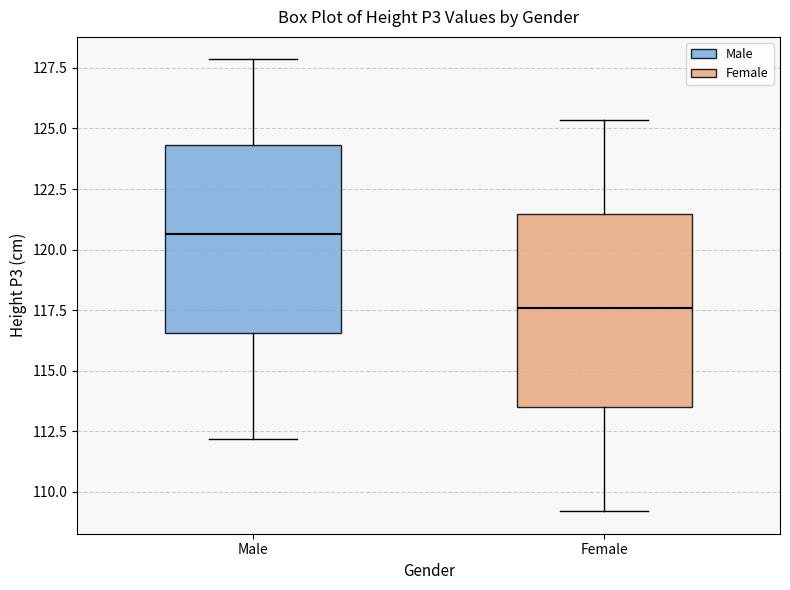

Reading left to right, transcribe this box plot: for each box, give where its median line is, the range the box spans, and where its two whiskers end, as read against the y-axis. The values are not printed on the chart, so give them approximately, as read against the axis.

Male: median 120.5, box 116.5 to 124.5, whiskers 112.0 to 128.0
Female: median 117.5, box 113.5 to 121.5, whiskers 109.0 to 125.5